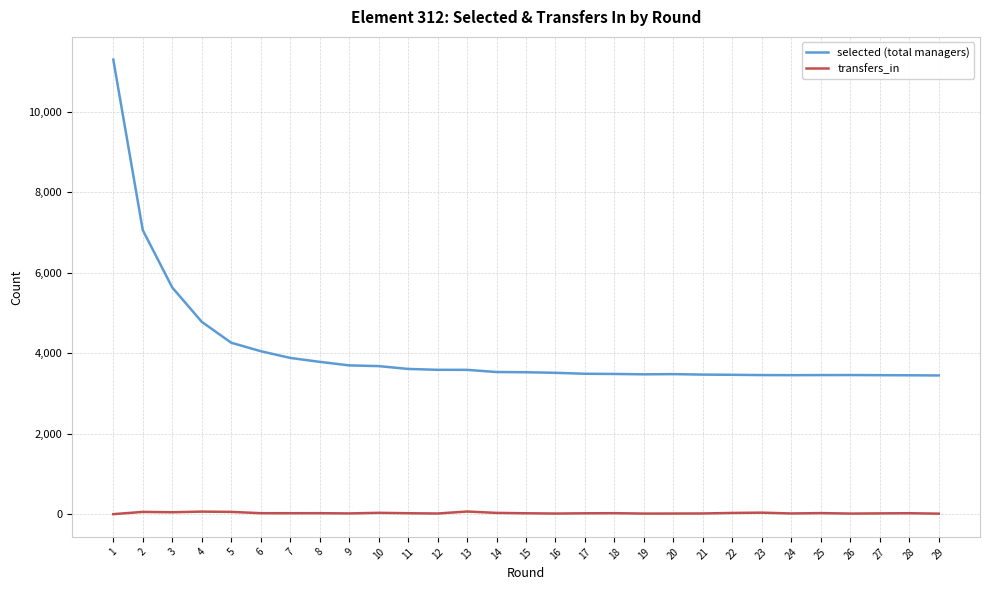

Does the chart have visible grid lines?

Yes